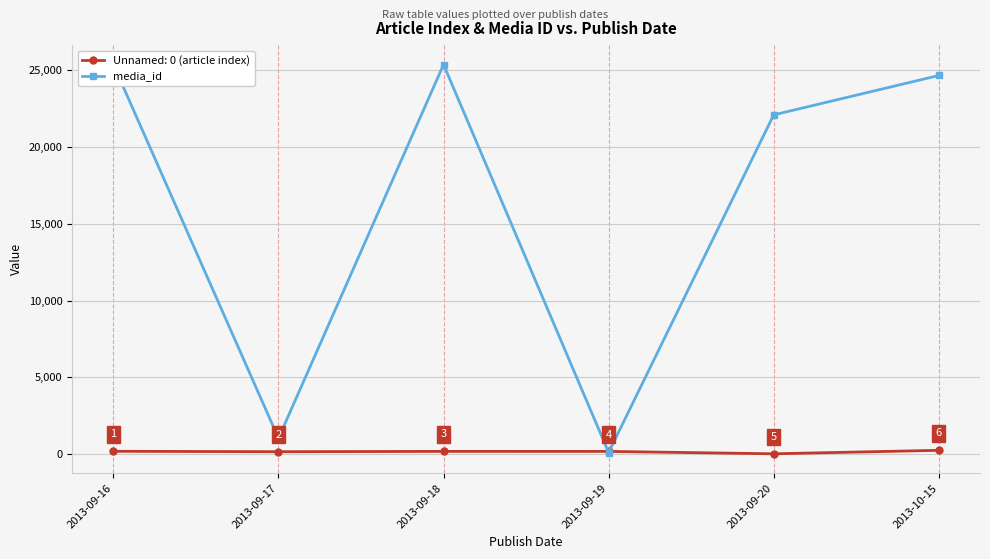

Reading left to right, list all the values displayed in this chart.

25363	1040	25363	113	22088	24652